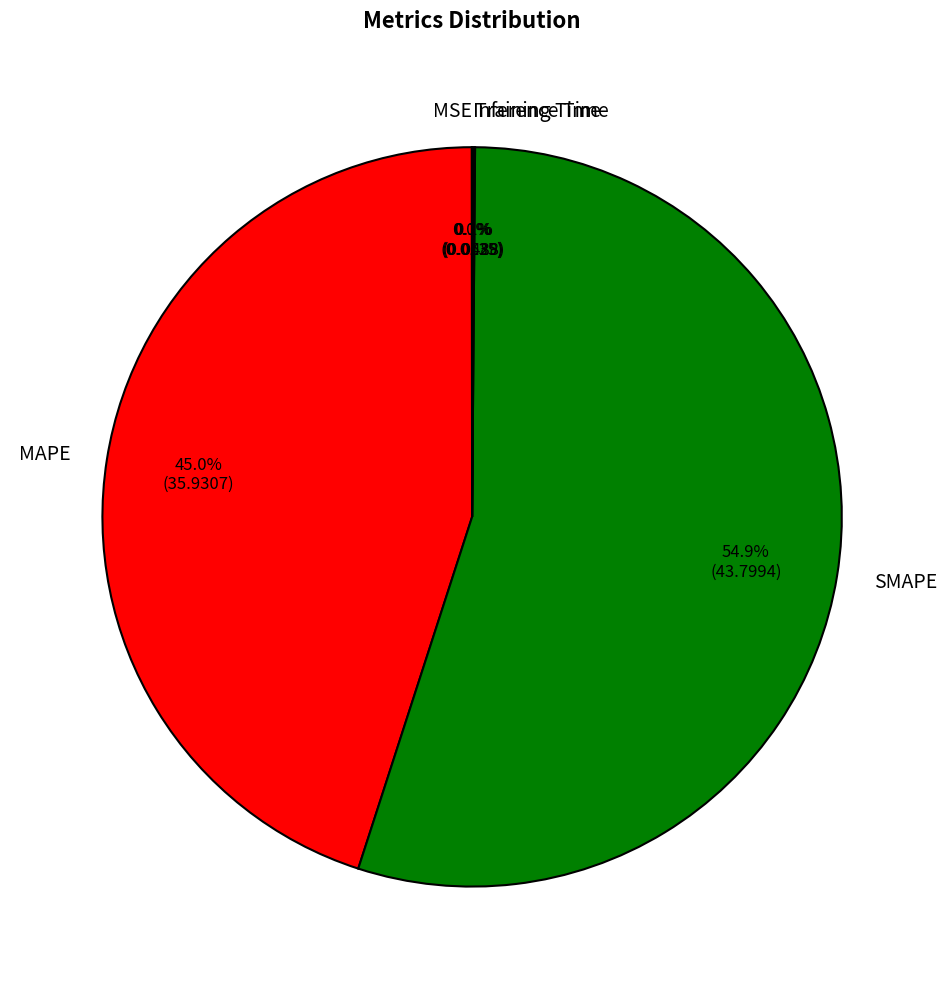

True or false: MAPE accounts for 45% of the total.

True